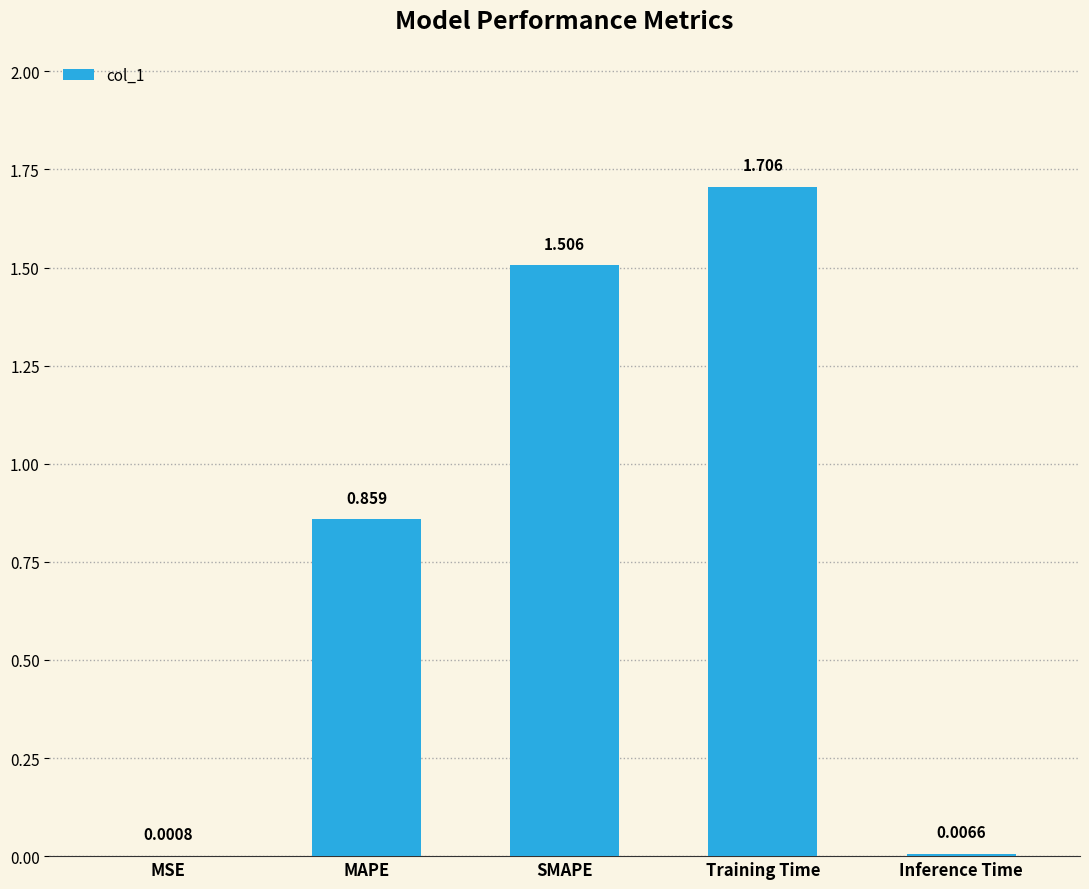

Which label corresponds to the largest value in the chart?

Training Time